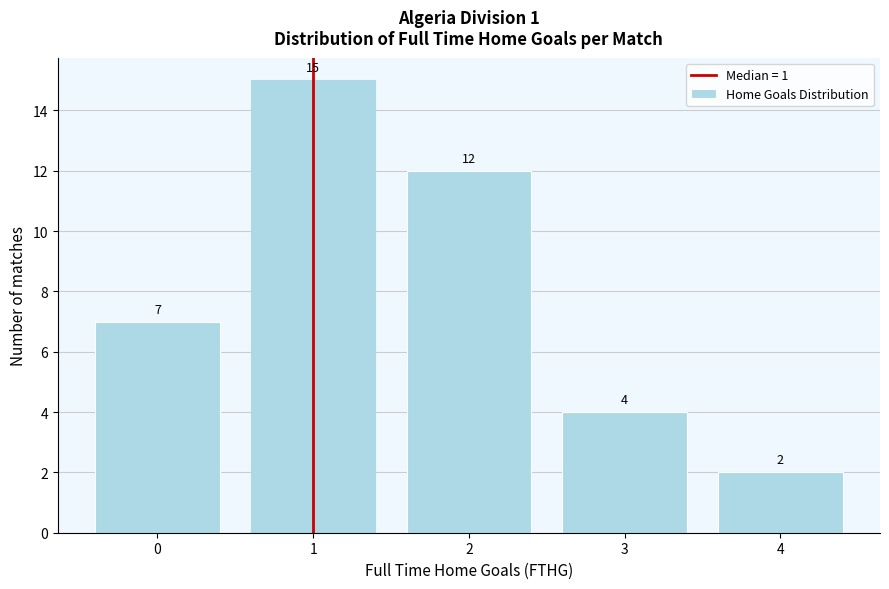

Reading left to right, what are all the values shown in this chart?

0=7	1=15	2=12	3=4	4=2